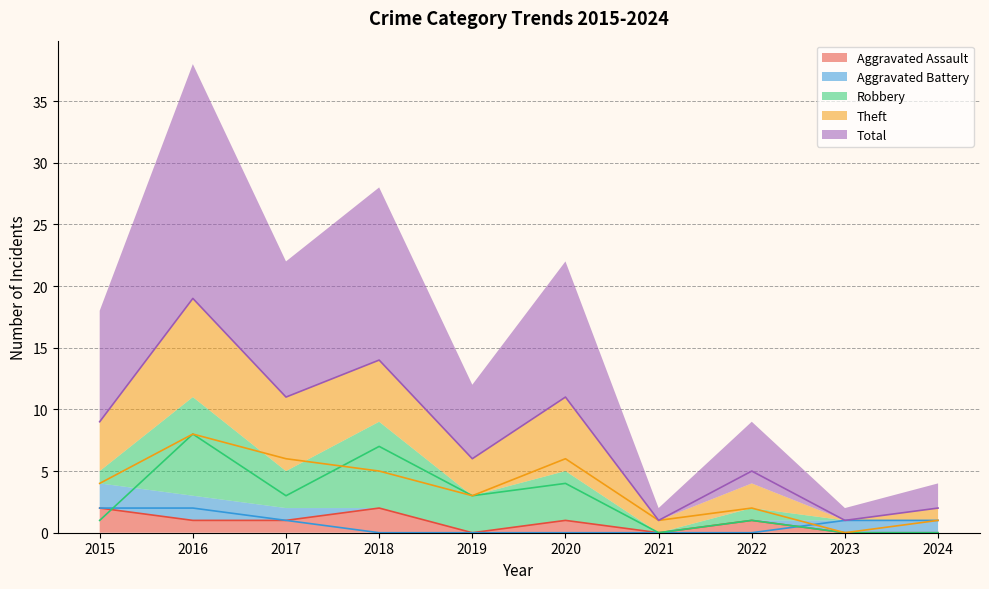

Between which two adjacent categories do Aggravated Battery and Aggravated Assault first intersect?

2022 and 2023